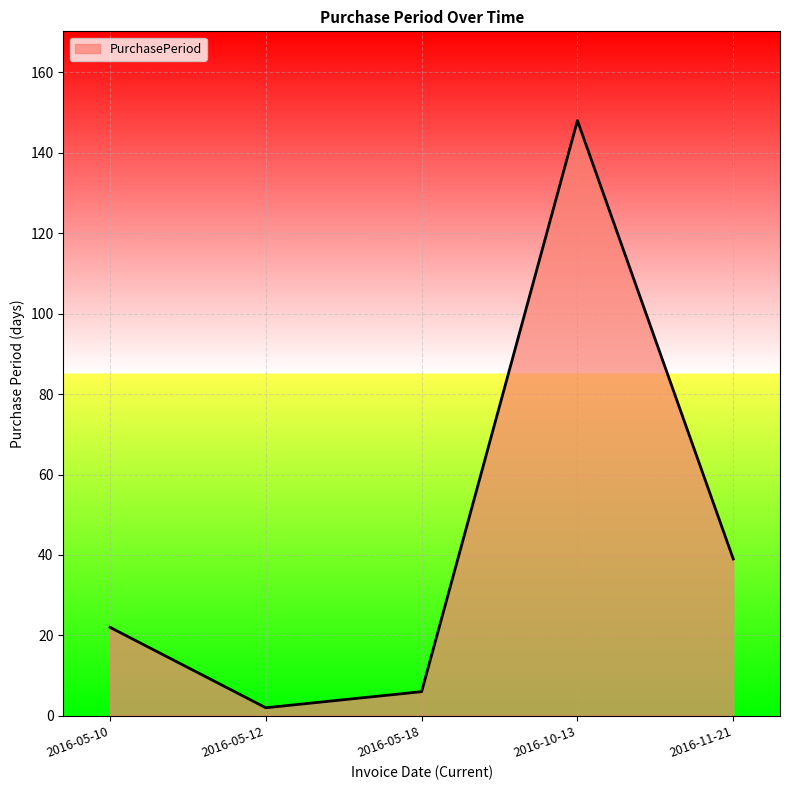

Reading right to left, transcribe all the data shown in this chart.

39	148	6	2	22